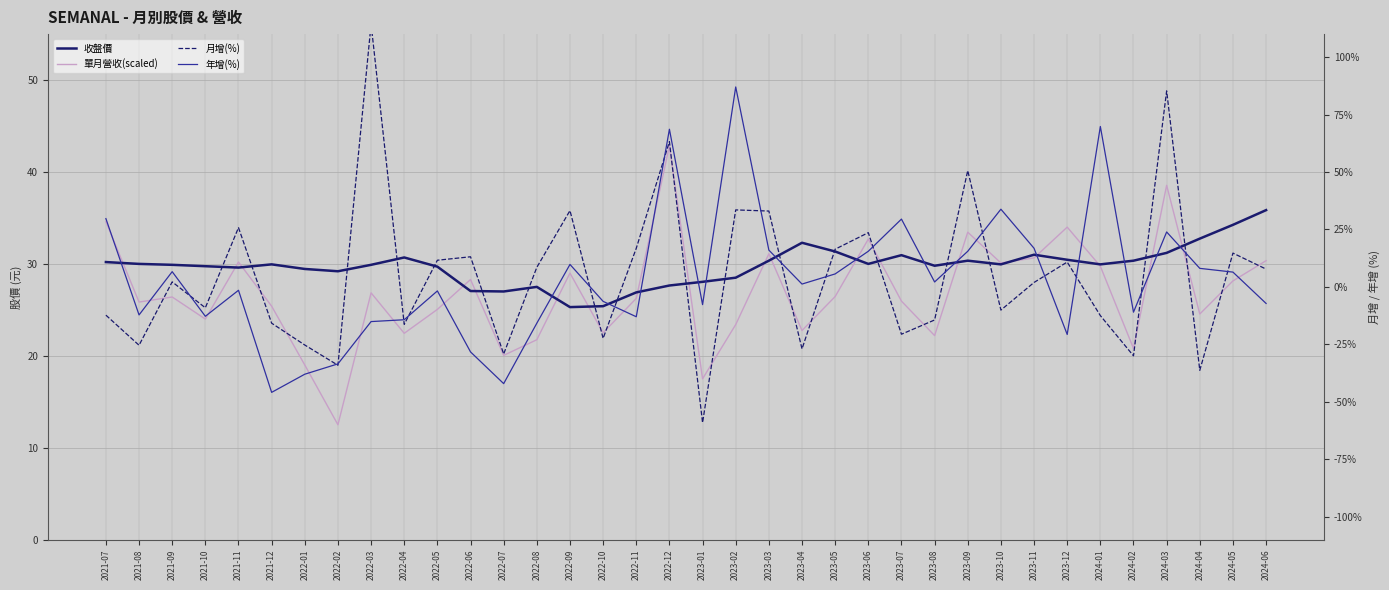

Where is the first local minimum for 月增(%)?

2021-08